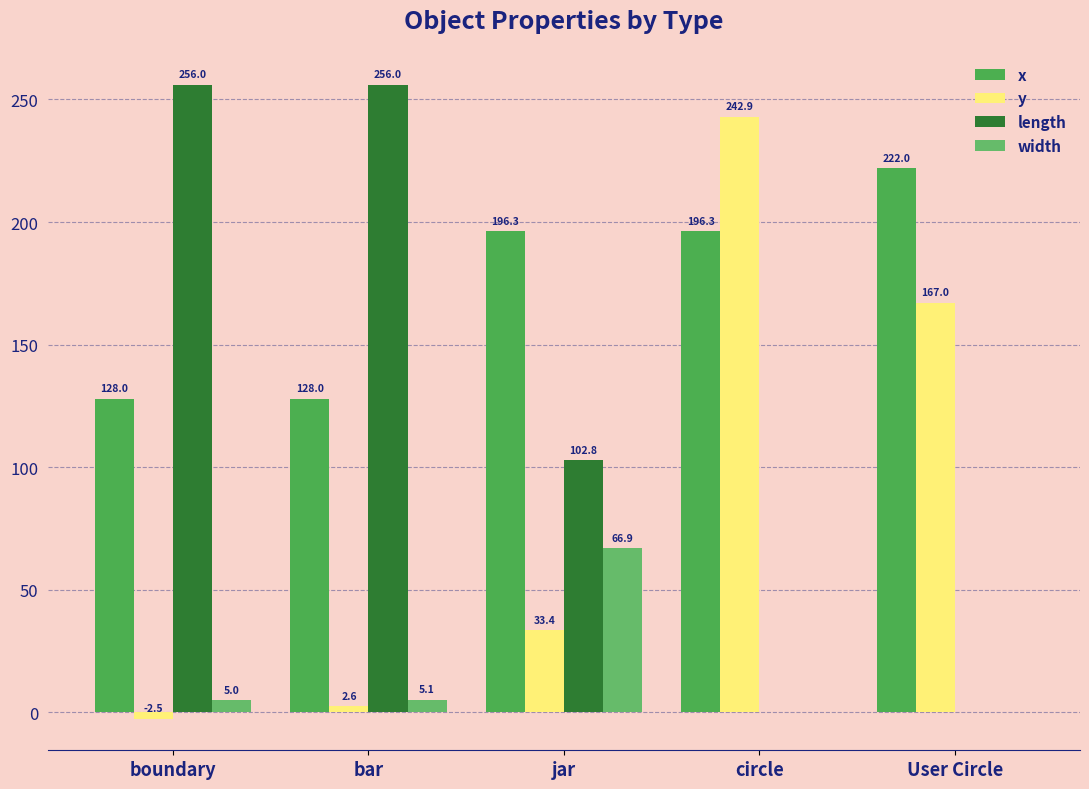

Reading left to right, what are all the values shown in this chart?

x: boundary=128.0	bar=128.0	jar=196.3	circle=196.3	User Circle=222.0
y: boundary=-2.5	bar=2.6	jar=33.4	circle=242.9	User Circle=167.0
length: boundary=256.0	bar=256.0	jar=102.8	circle=0.0	User Circle=0.0
width: boundary=5.0	bar=5.1	jar=66.9	circle=0.0	User Circle=0.0